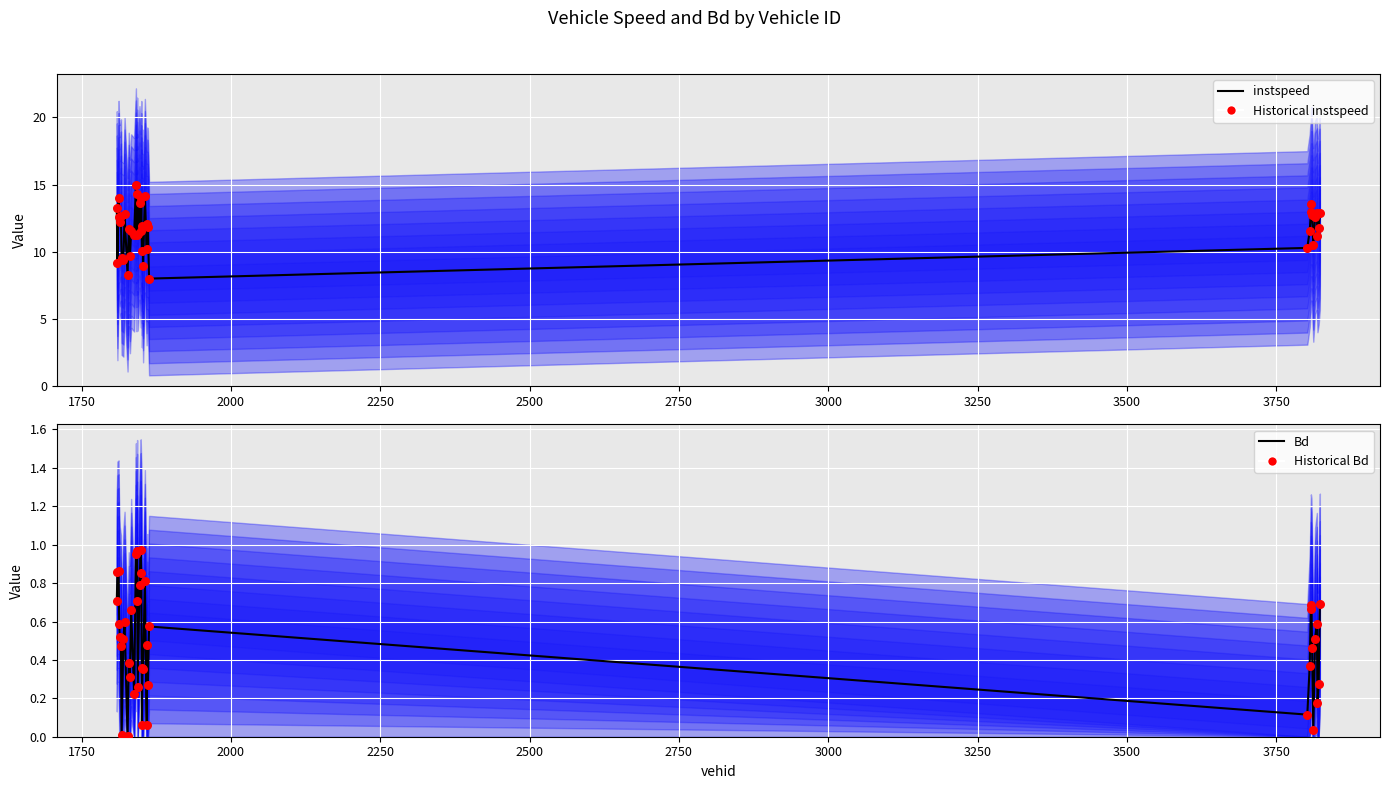

Which series contains the highest Y value?

instspeed